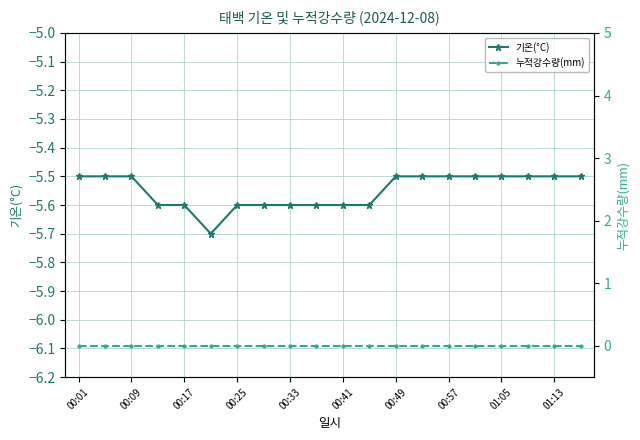

Does the chart have visible grid lines?

Yes